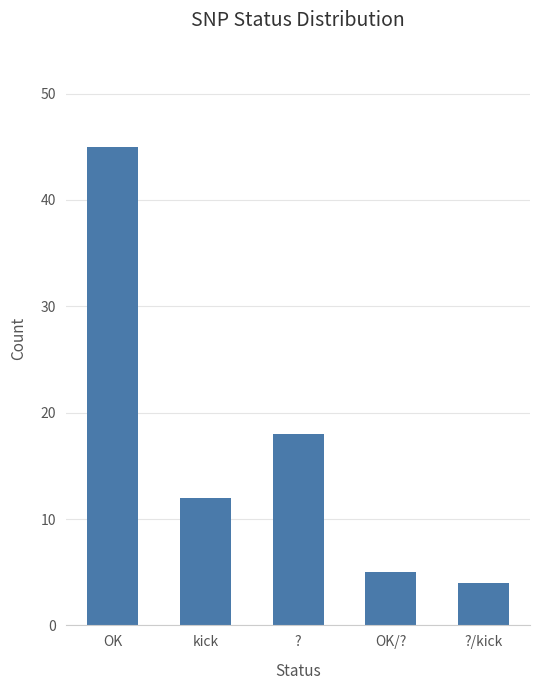

What is the smallest value displayed?

4